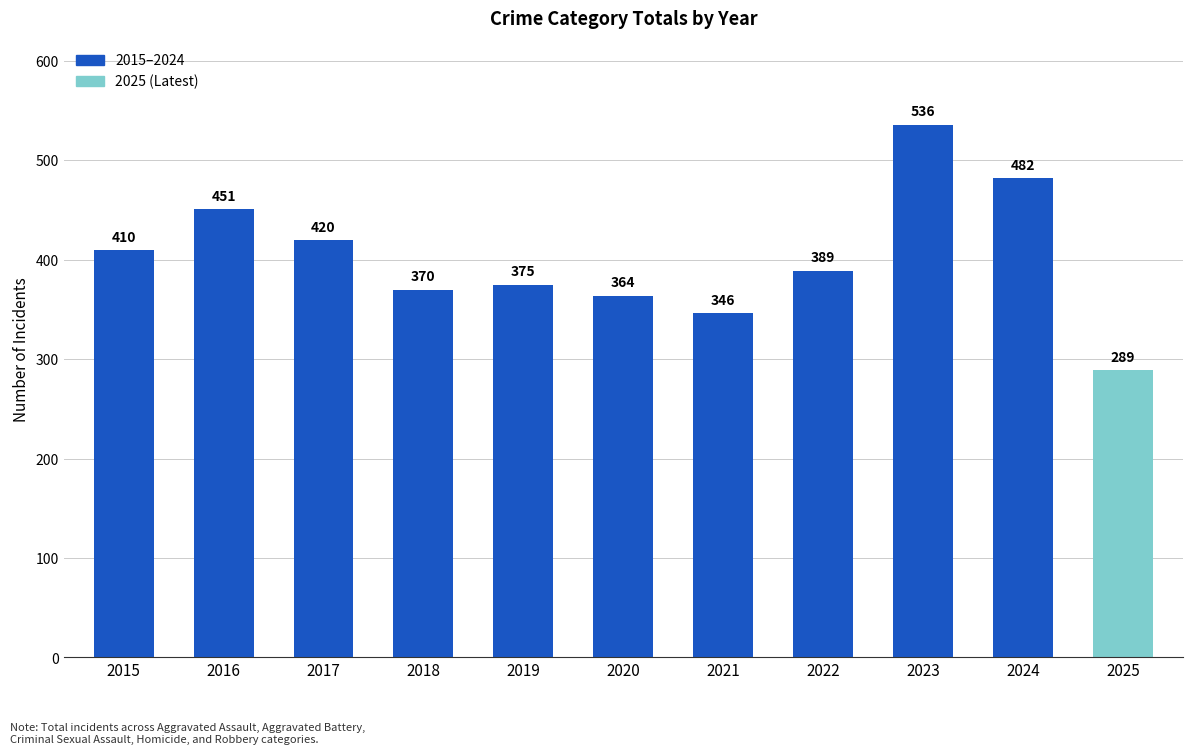

What is the difference between the maximum and minimum values?

247